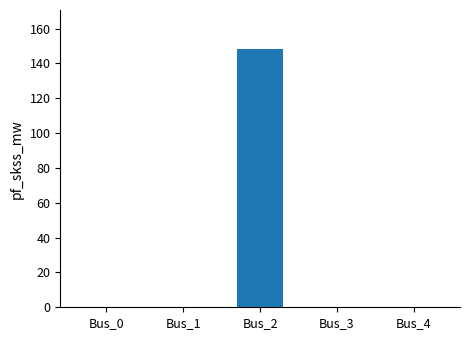

Reading left to right, list all the values displayed in this chart.

0.0	0.0	148.4	0.0	0.0